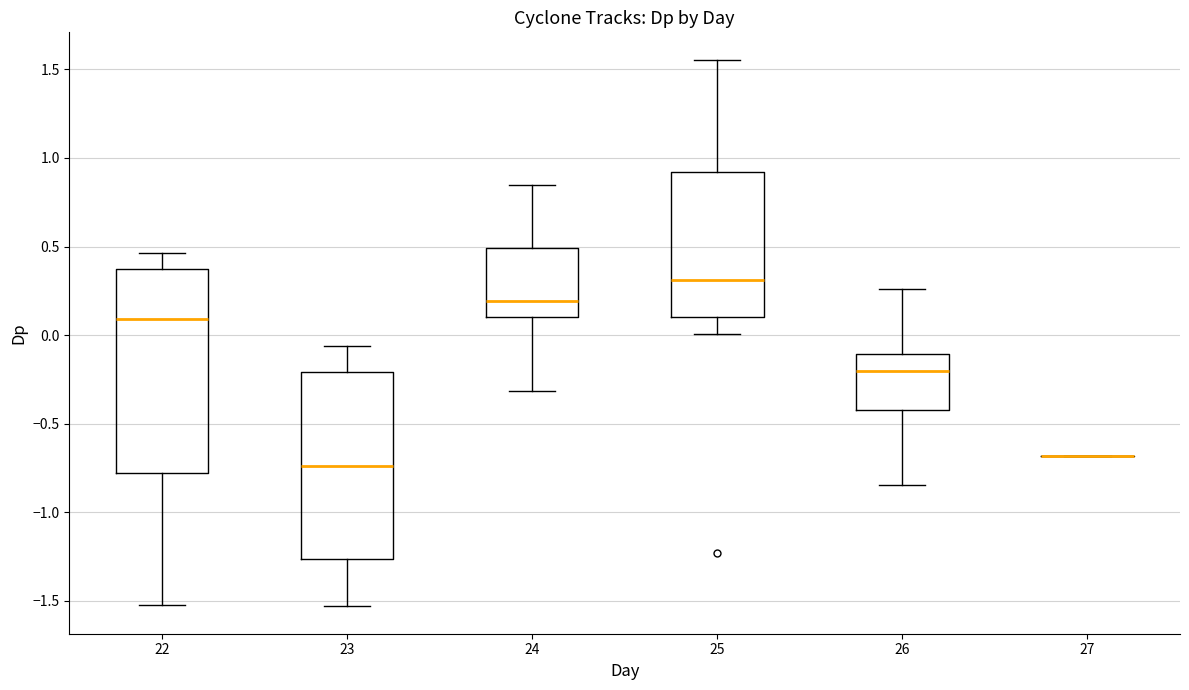

Reading left to right, transcribe this box plot: for each box, give where its median line is, the range the box spans, and where its two whiskers end, as read against the y-axis. The values are not printed on the chart, so give them approximately, as read against the axis.

22: median 0.10, box -0.80 to 0.35, whiskers -1.50 to 0.45
23: median -0.75, box -1.25 to -0.20, whiskers -1.55 to -0.05
24: median 0.20, box 0.10 to 0.50, whiskers -0.30 to 0.85
25: median 0.30, box 0.10 to 0.90, whiskers 0.00 to 1.55
26: median -0.20, box -0.40 to -0.10, whiskers -0.85 to 0.25
27: box collapsed to a line at -0.70, whiskers -0.70 to -0.70